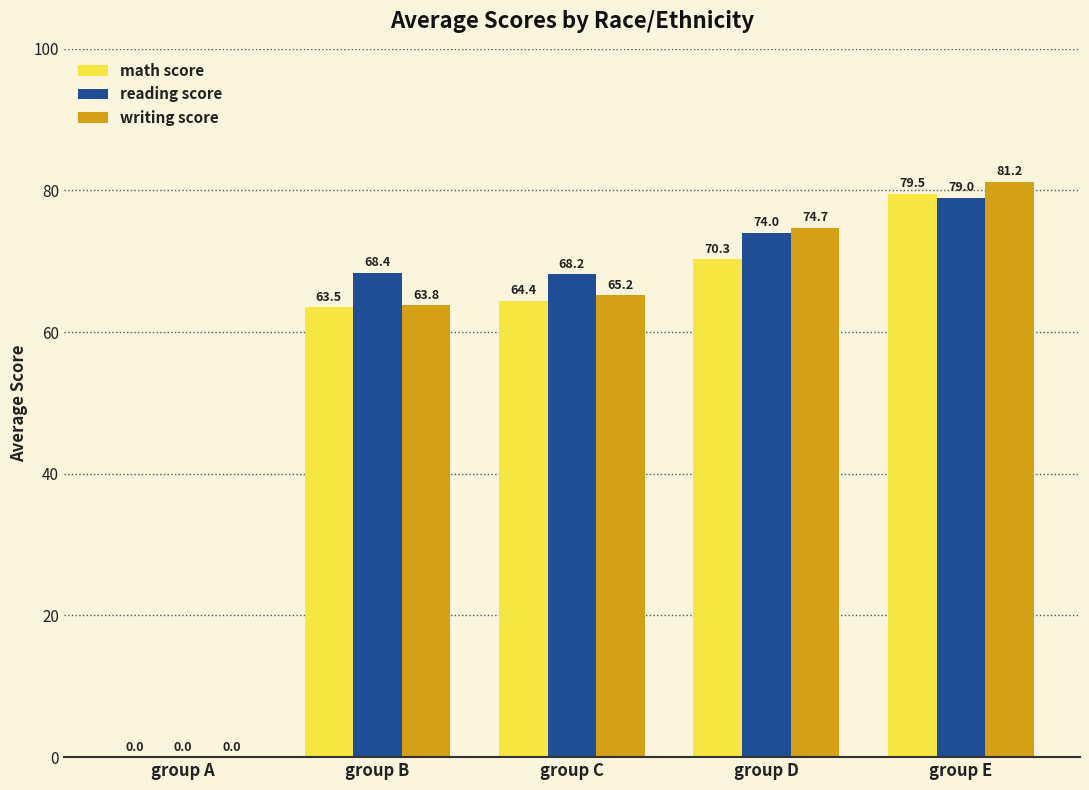

What is the average value of the writing score series?

57.0